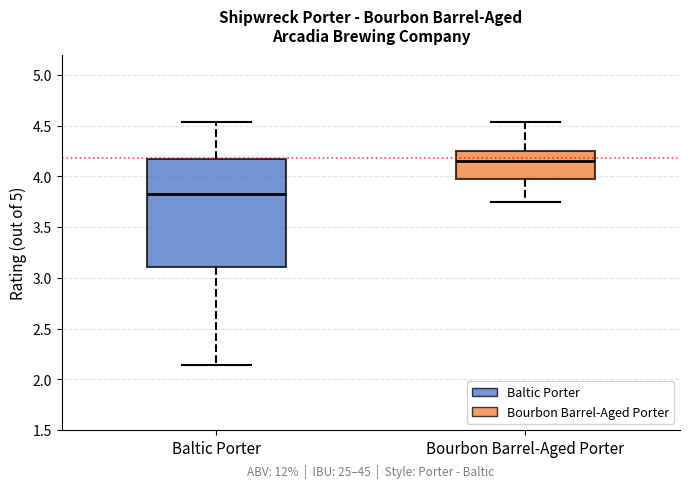

Which box's median line is the highest?

Bourbon Barrel-Aged Porter